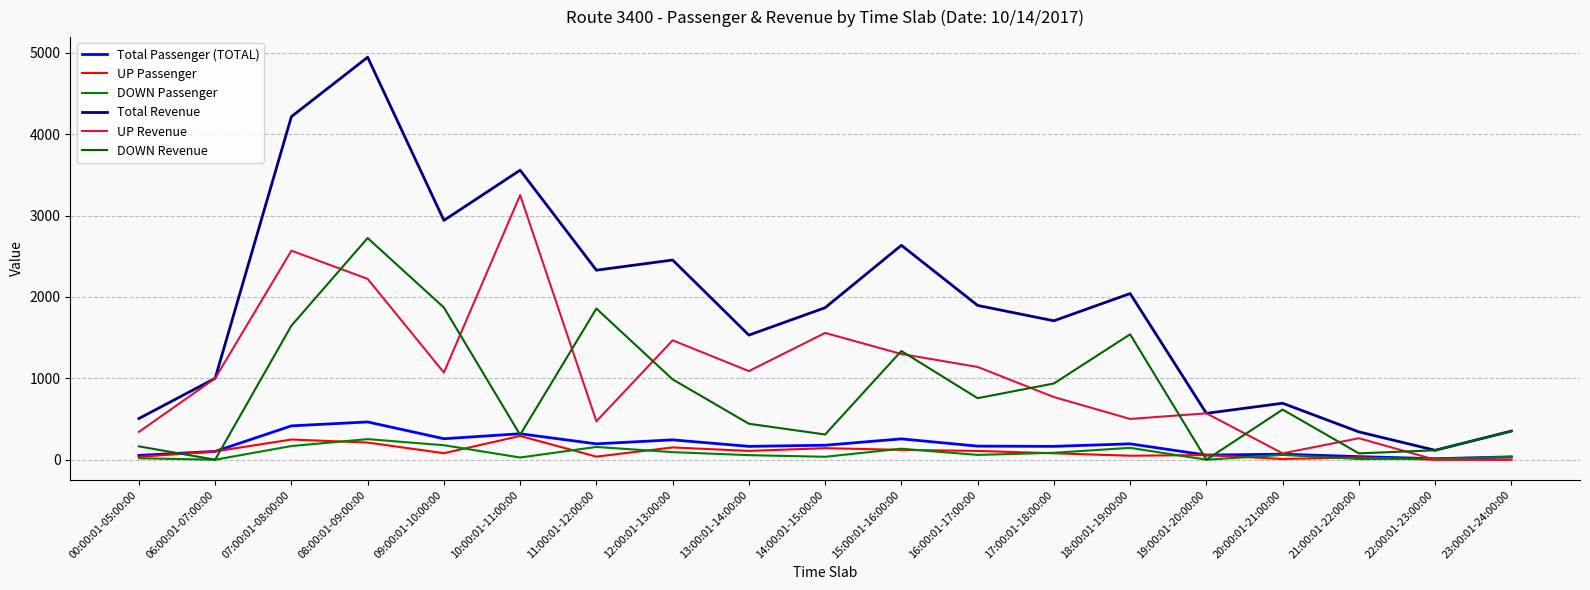

Where does the UP Passenger series first go above 80?

06:00:01-07:00:00